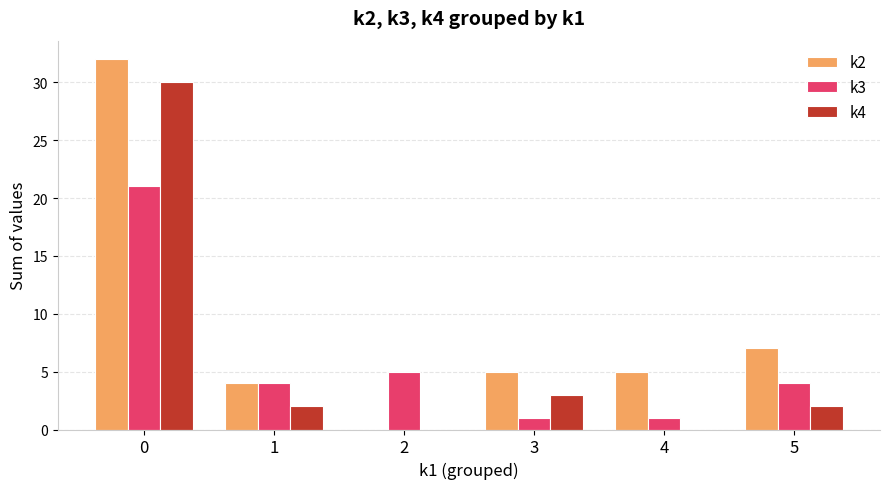

What is the greatest value displayed?

32